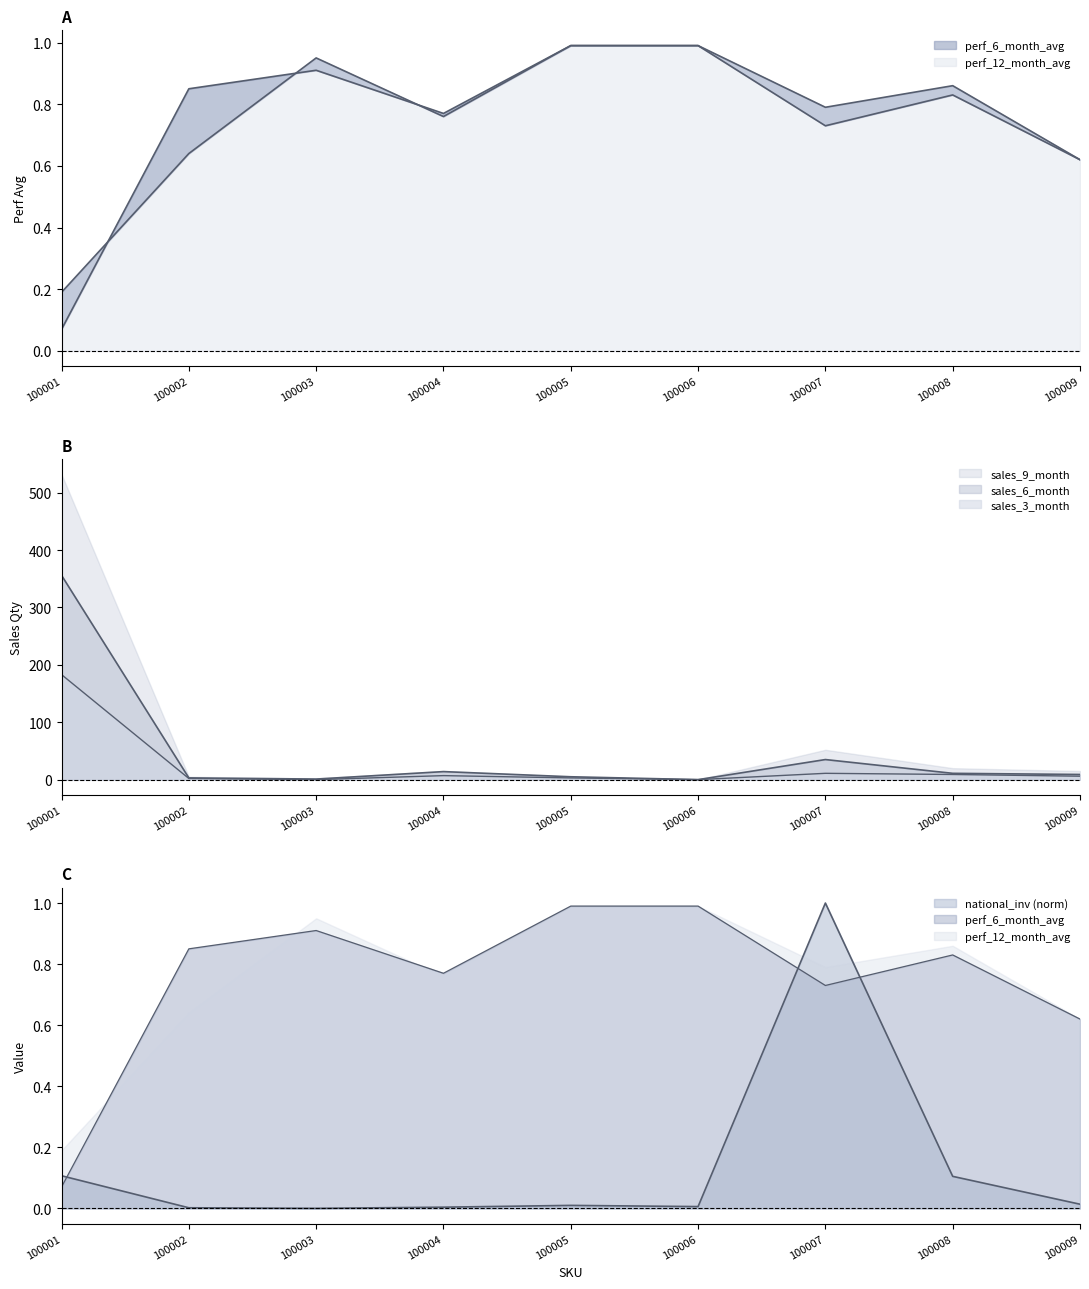

Where is the first local maximum for perf_12_month_avg?

100003